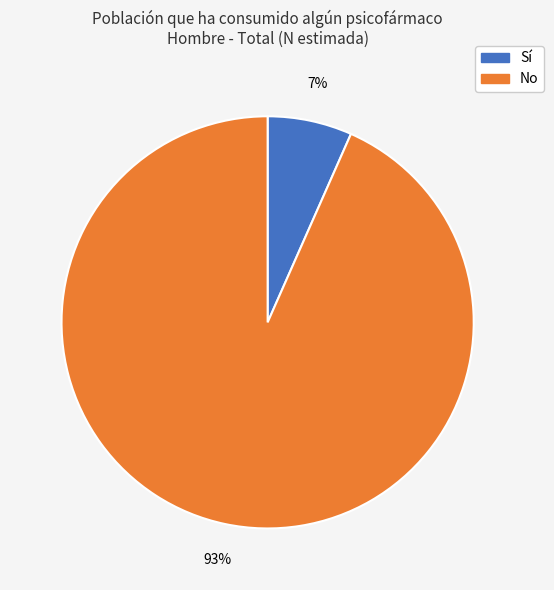

To the nearest percent, what is the average slice percentage?

50%